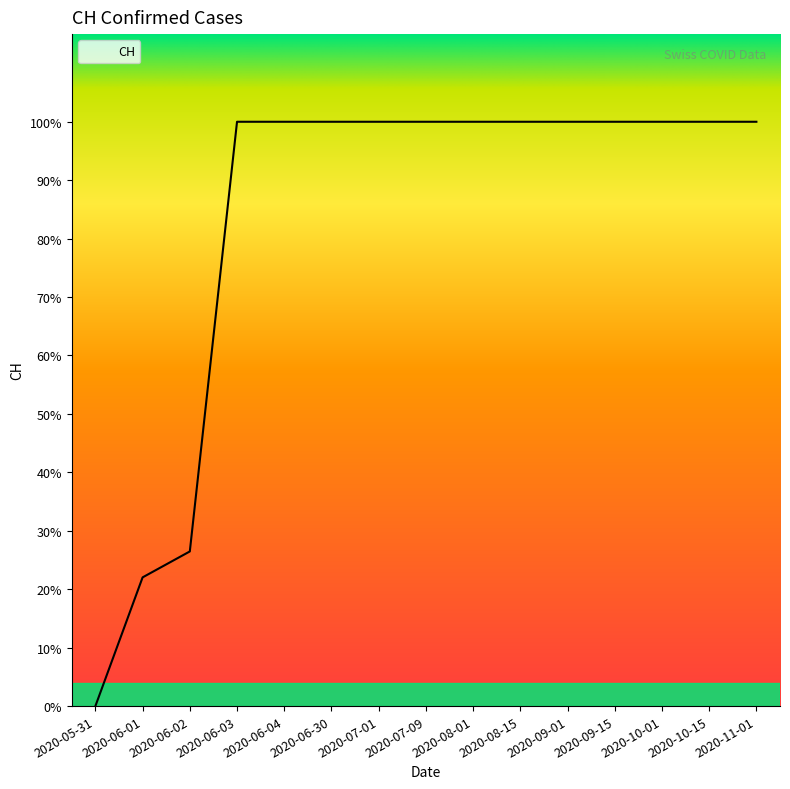

Does the chart display data point markers on the line(s)?

No